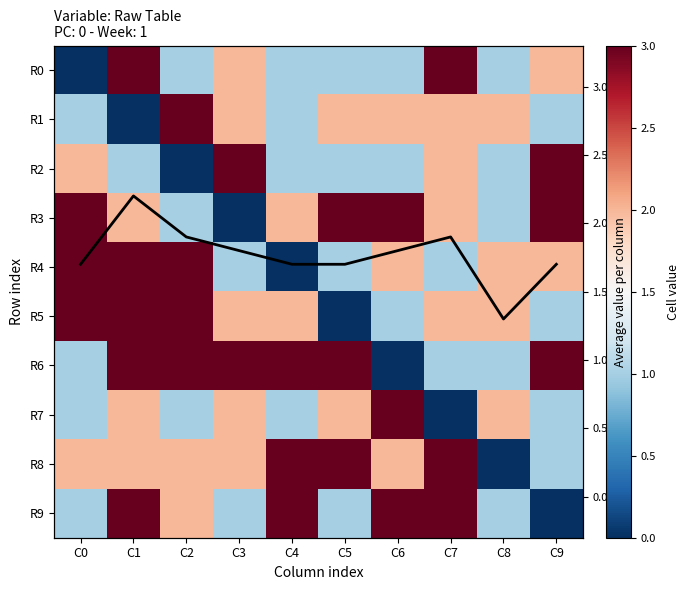

What is the spread (max minus min) of values at C0?

3.0